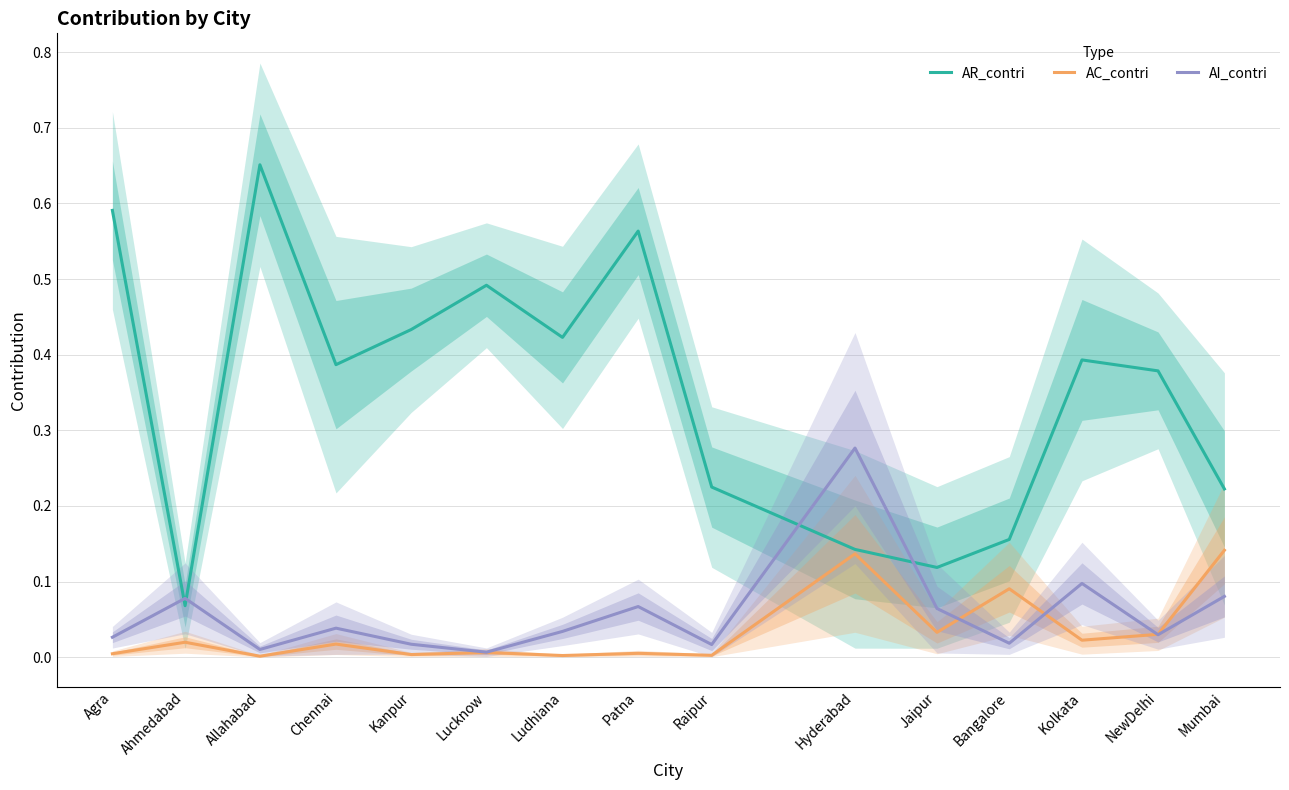

What is the label of the 1st point from the right?

Mumbai